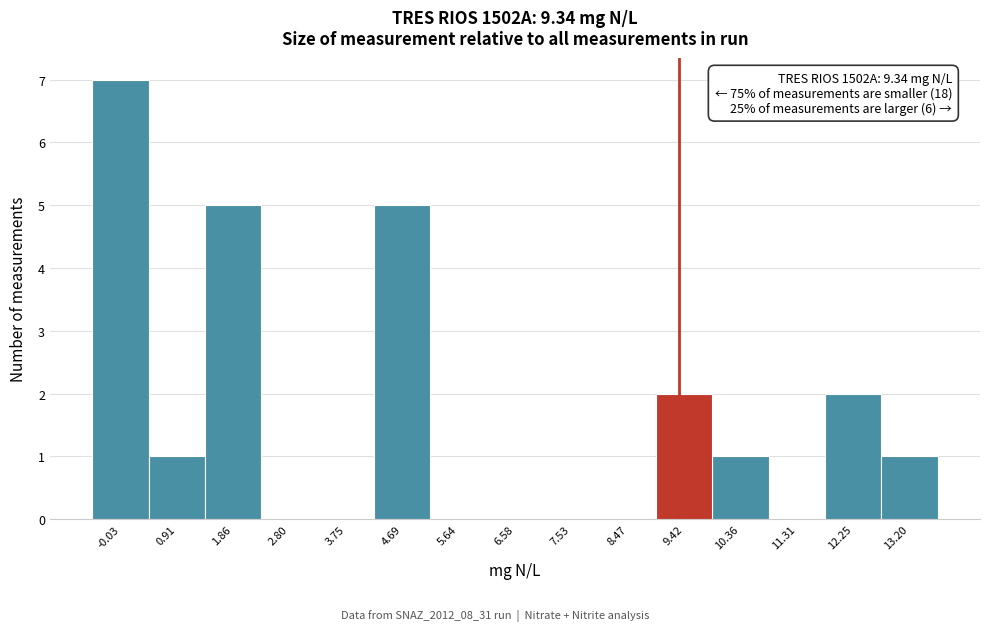

Which range on the x-axis has the tallest bar?

-0.5 to 0.4